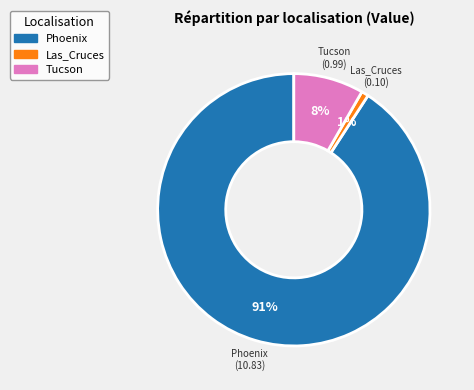

Is there a majority slice in this chart?

Yes